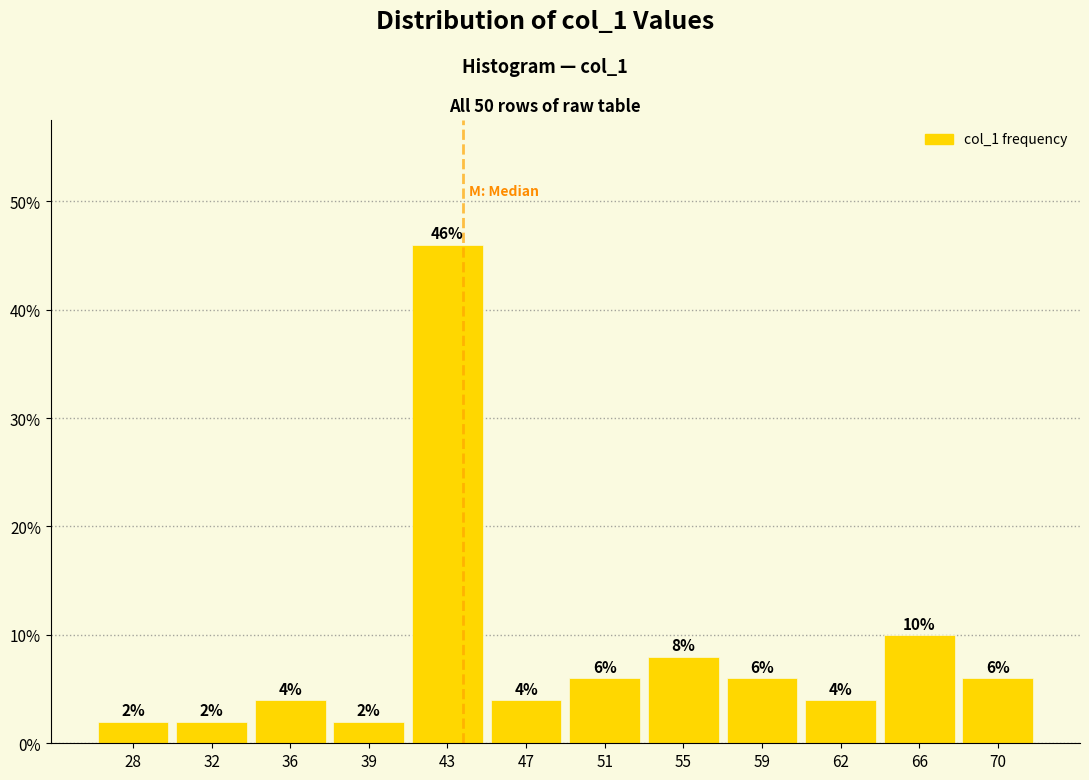

Over which range of the x-axis is the bar tallest?

41.5 to 45.0